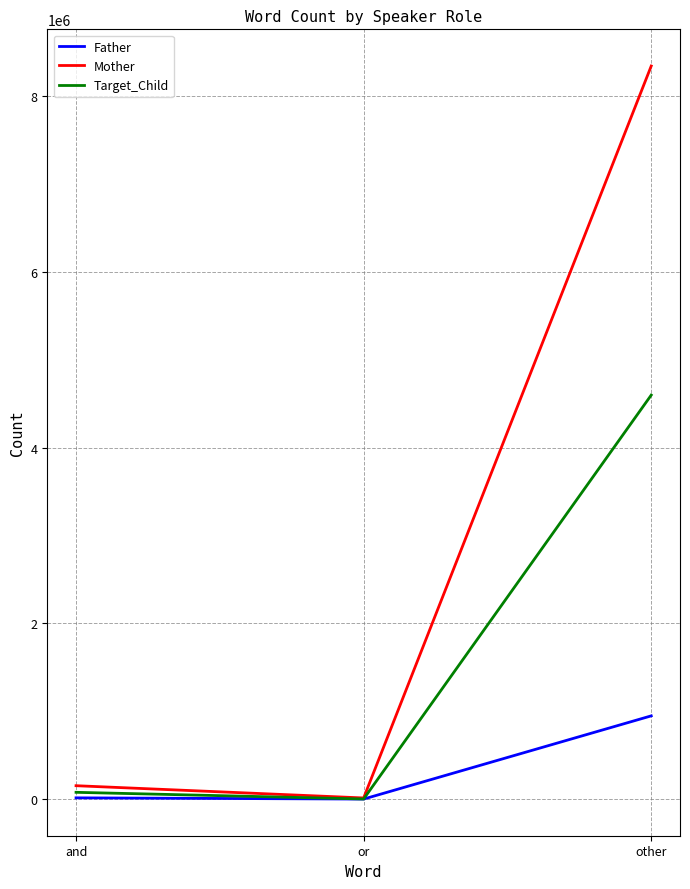

What is the average value of the Father series?

321874